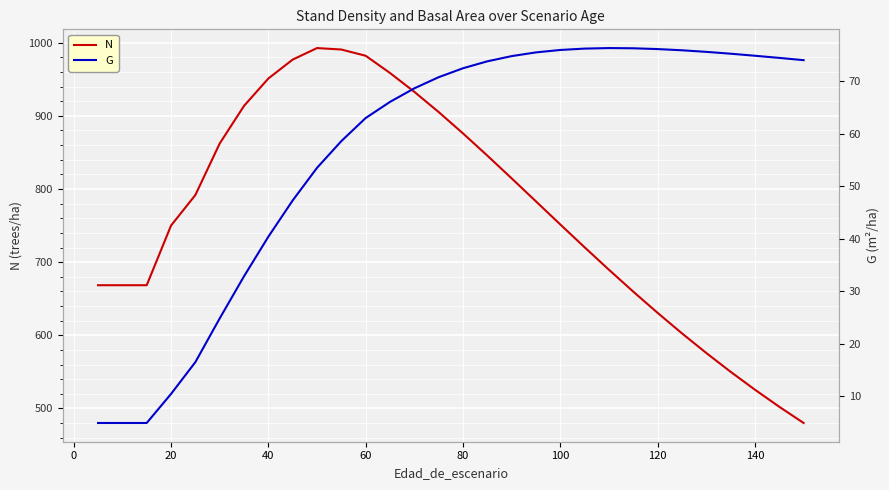

True or false: G and N intersect in this chart.

False